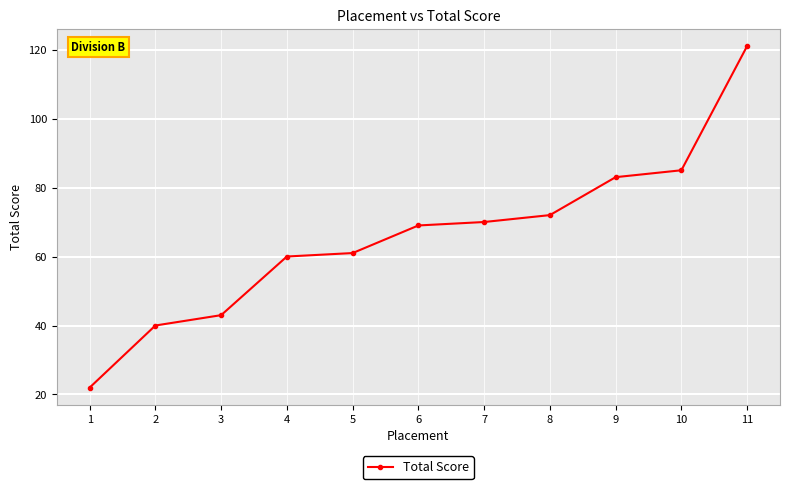

Count the number of categories in the chart.

11